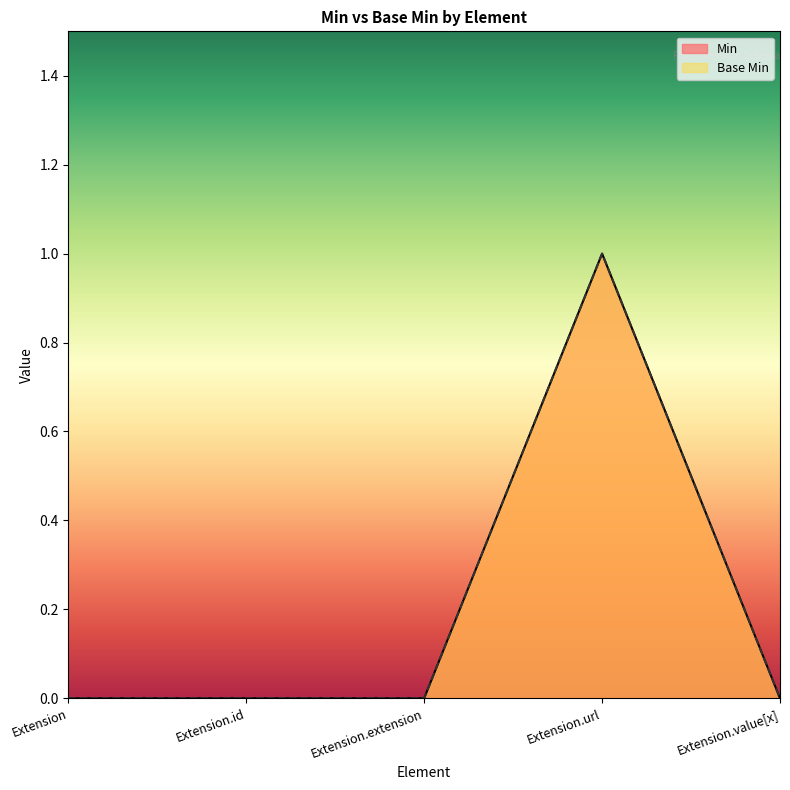

At which category does the chart reach its peak across all series?

Extension.url